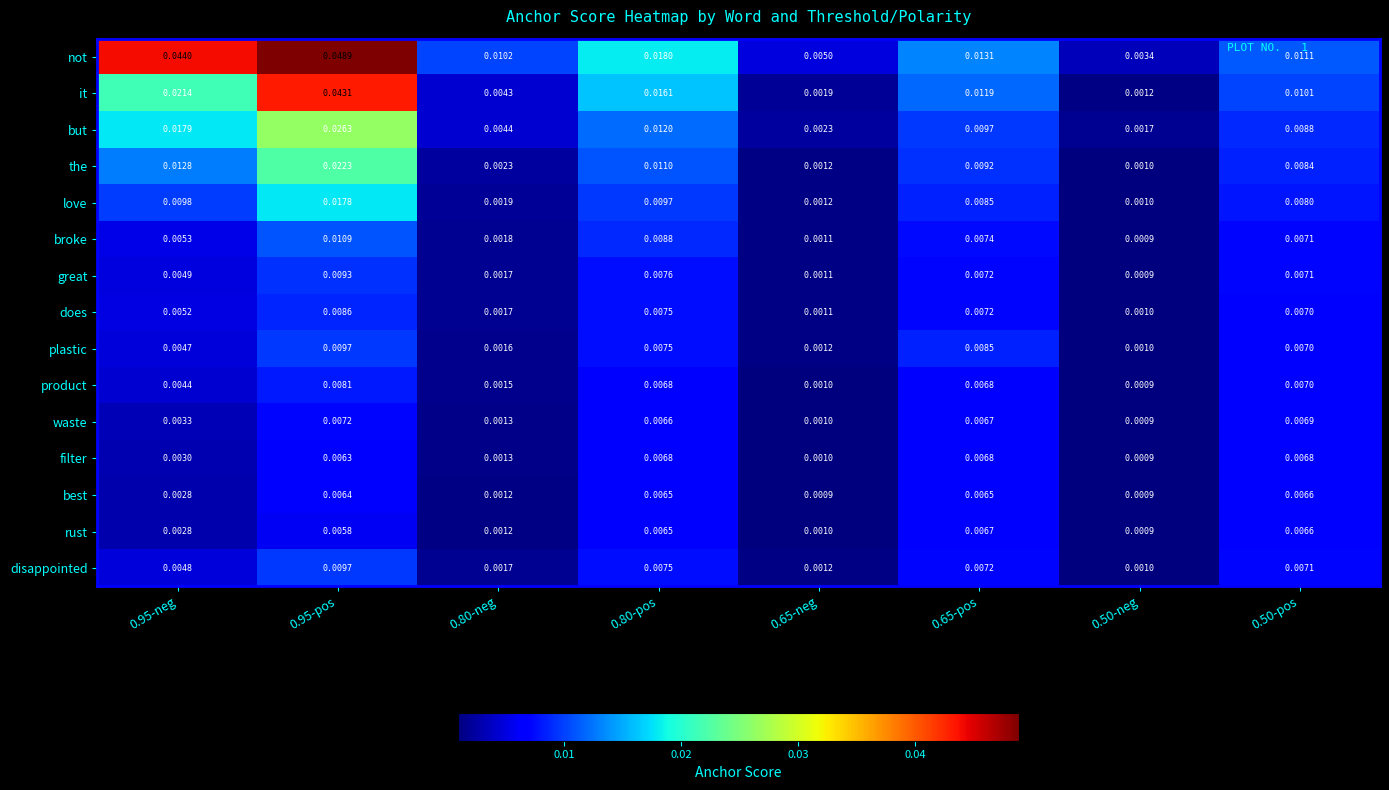

Which series has the largest range (max minus min)?

not